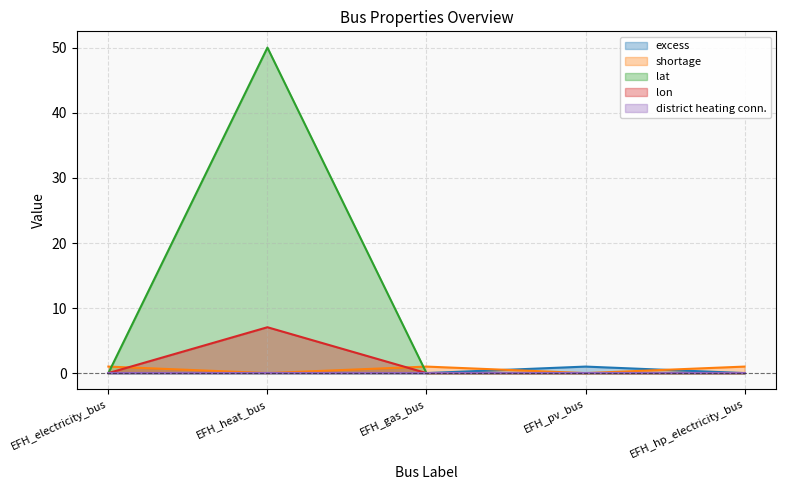

At how many categories does at least one series exceed 0?

5